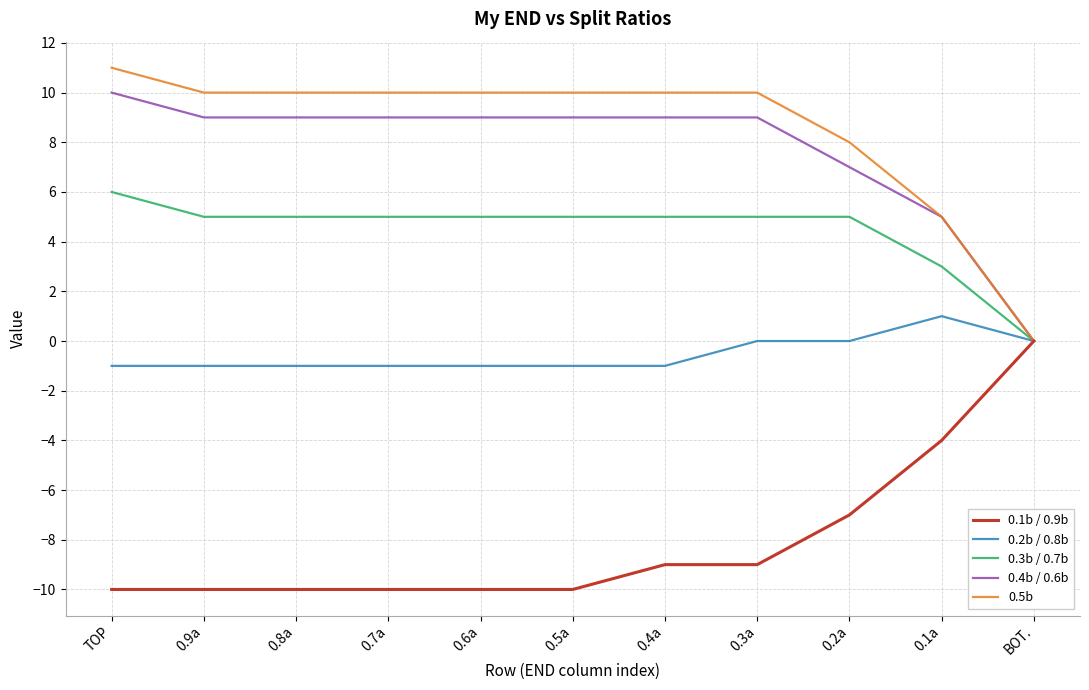

What position from the left is 0.5a?

6